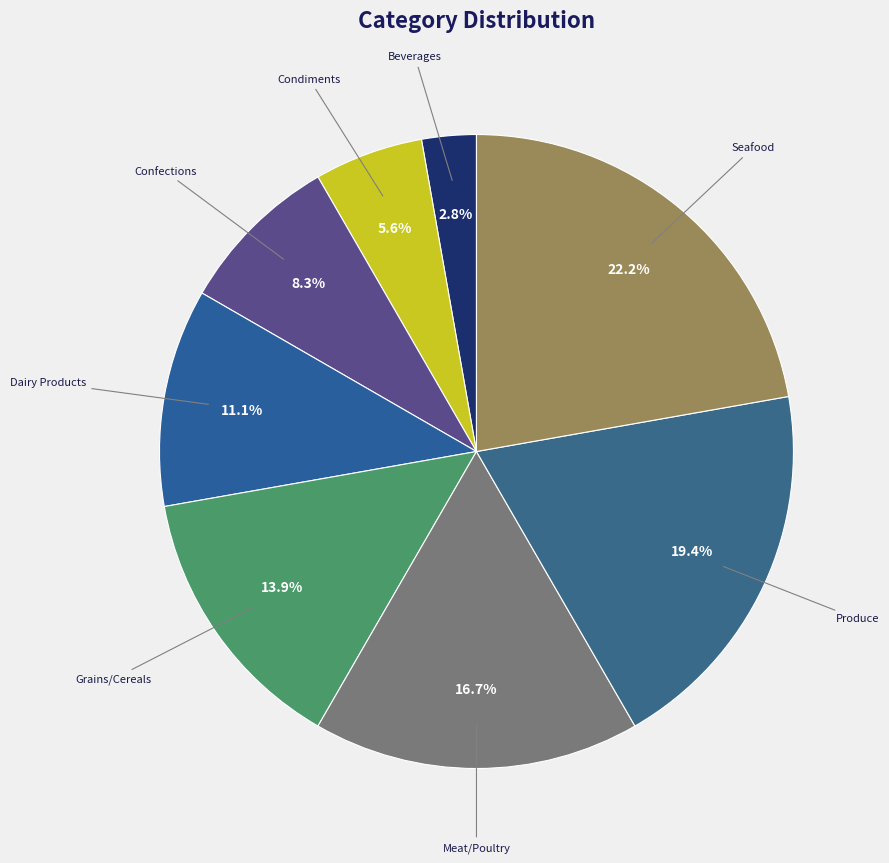

To the nearest percent, what is the average slice percentage?

12%